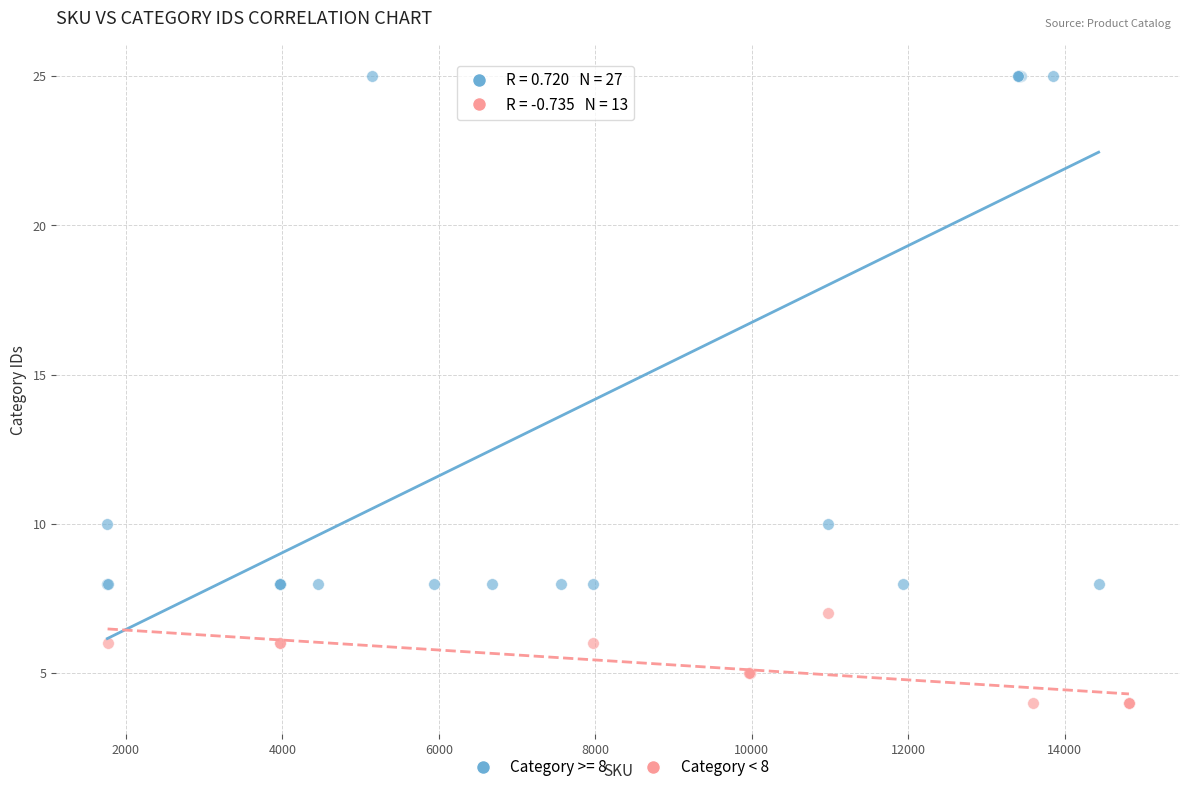

Which series reaches the maximum Y coordinate?

Category >= 8